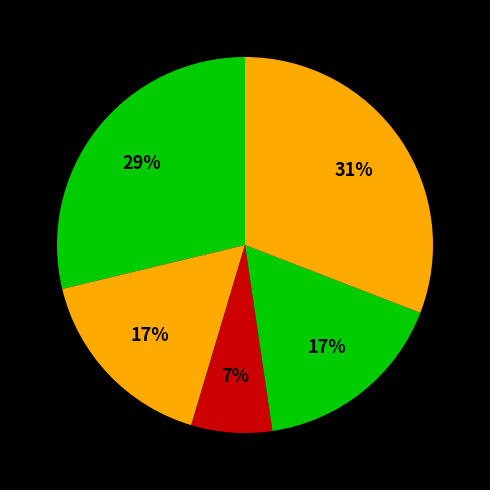

How many segments does this pie chart have?

5